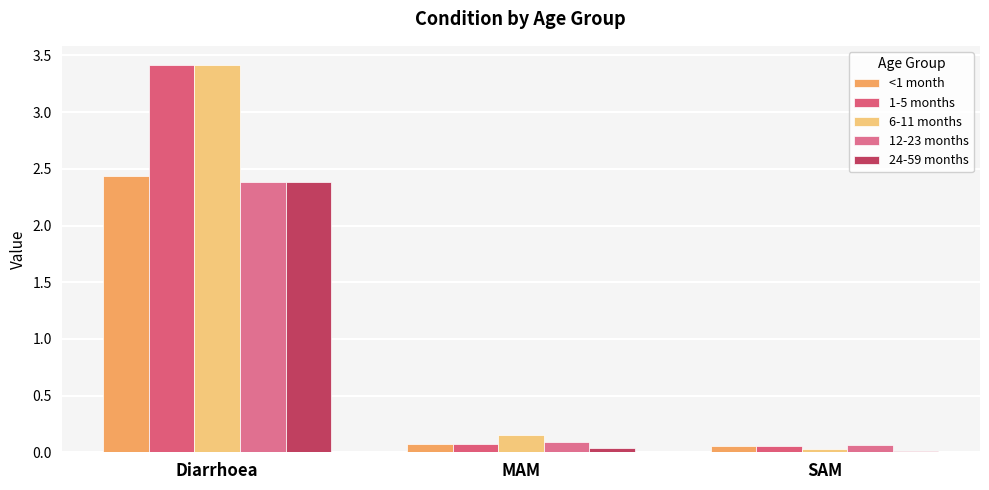

At SAM, list the series in order from largest to smallest.

12-23 months, <1 month, 1-5 months, 6-11 months, 24-59 months